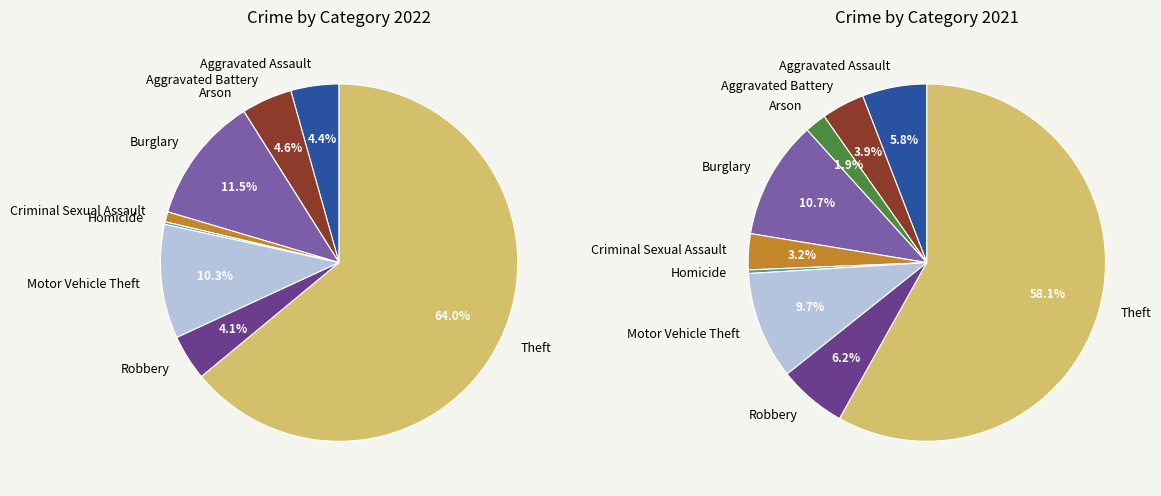

Which category accounts for the majority?

Theft